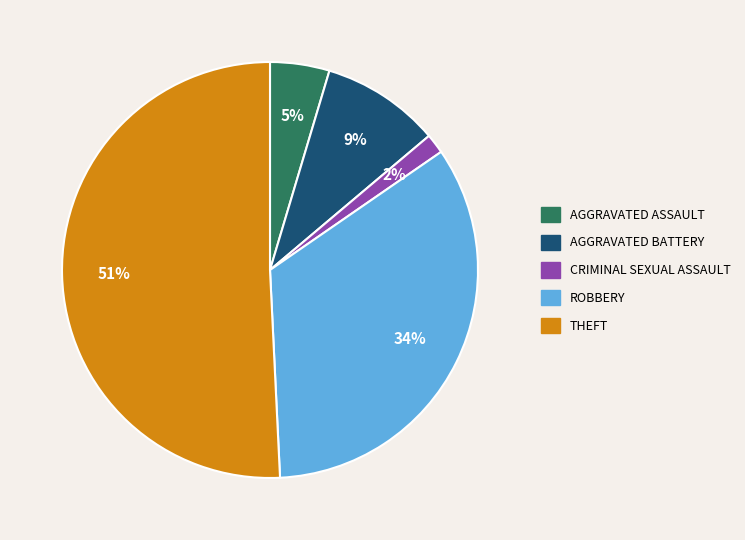

How many slices are in this pie chart?

5